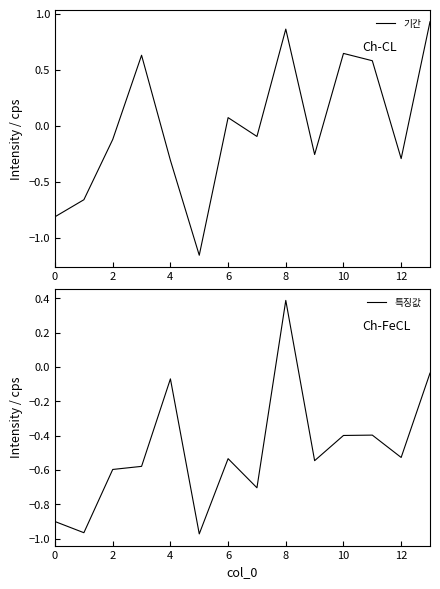

Where does the 특징값 series first go above 0?

8